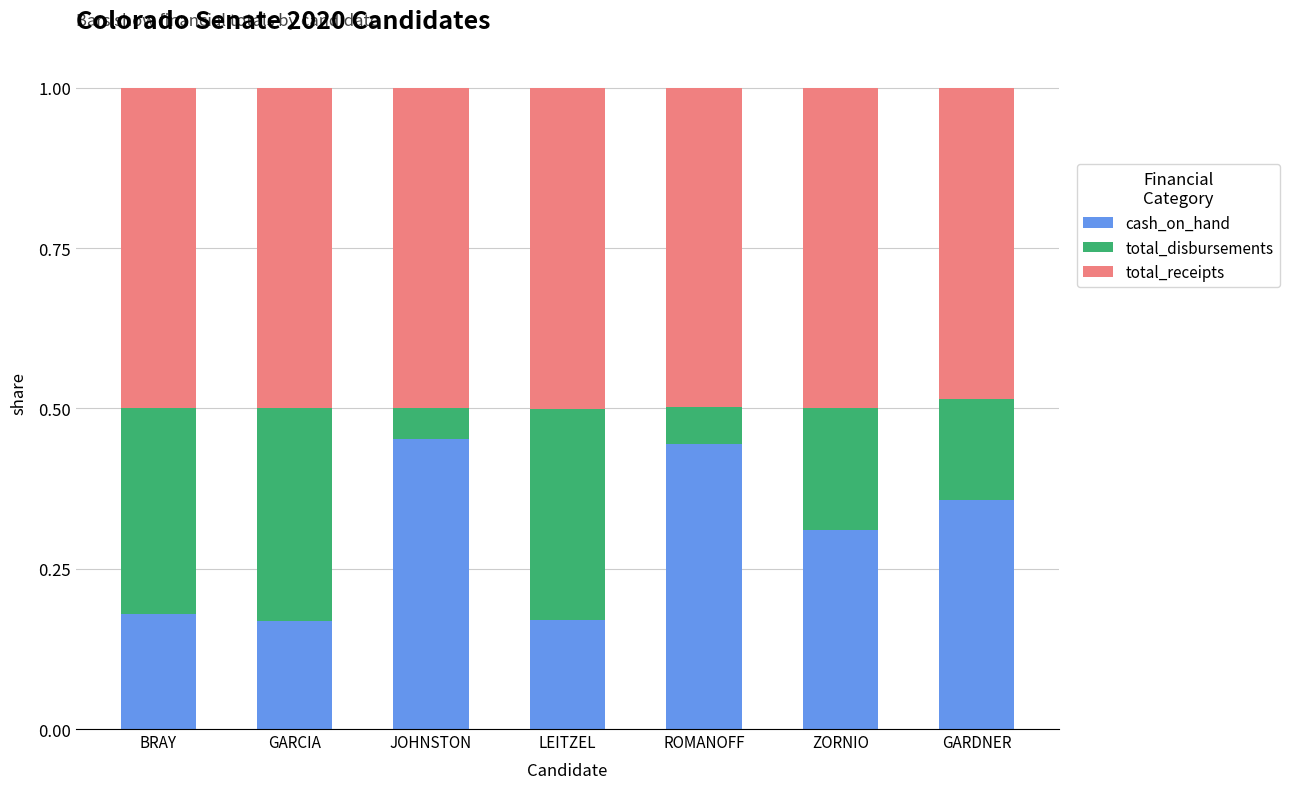

How many cash_on_hand values are between 0 and 1?

7